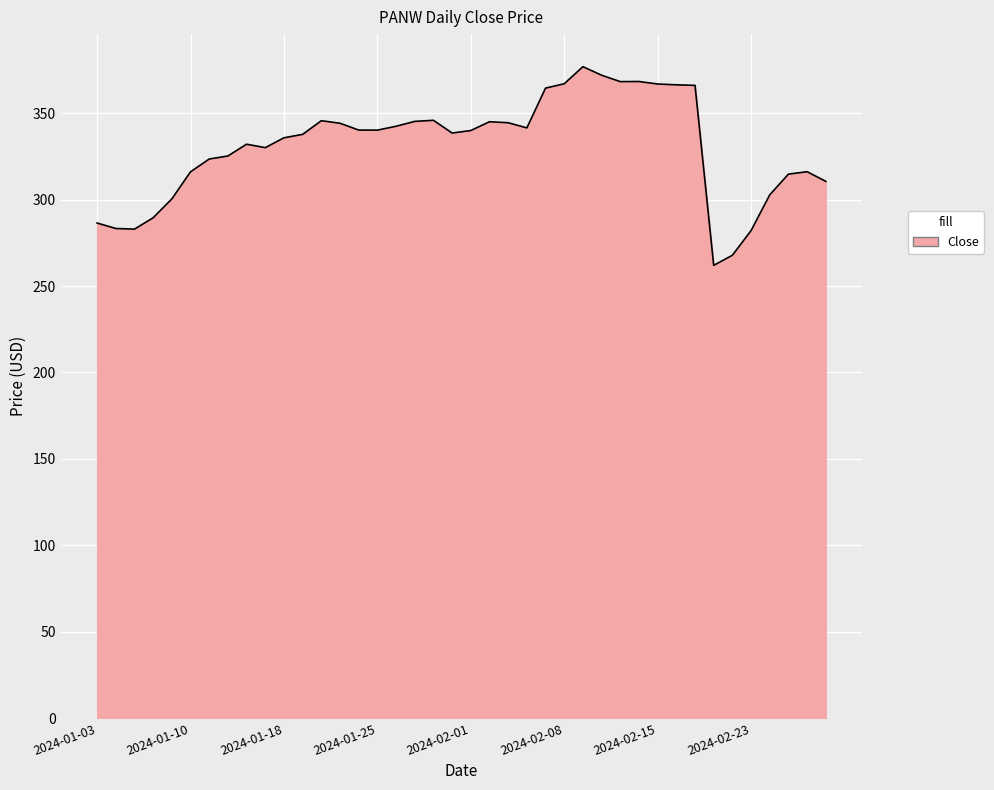

What is the difference between the maximum and minimum values?

114.9